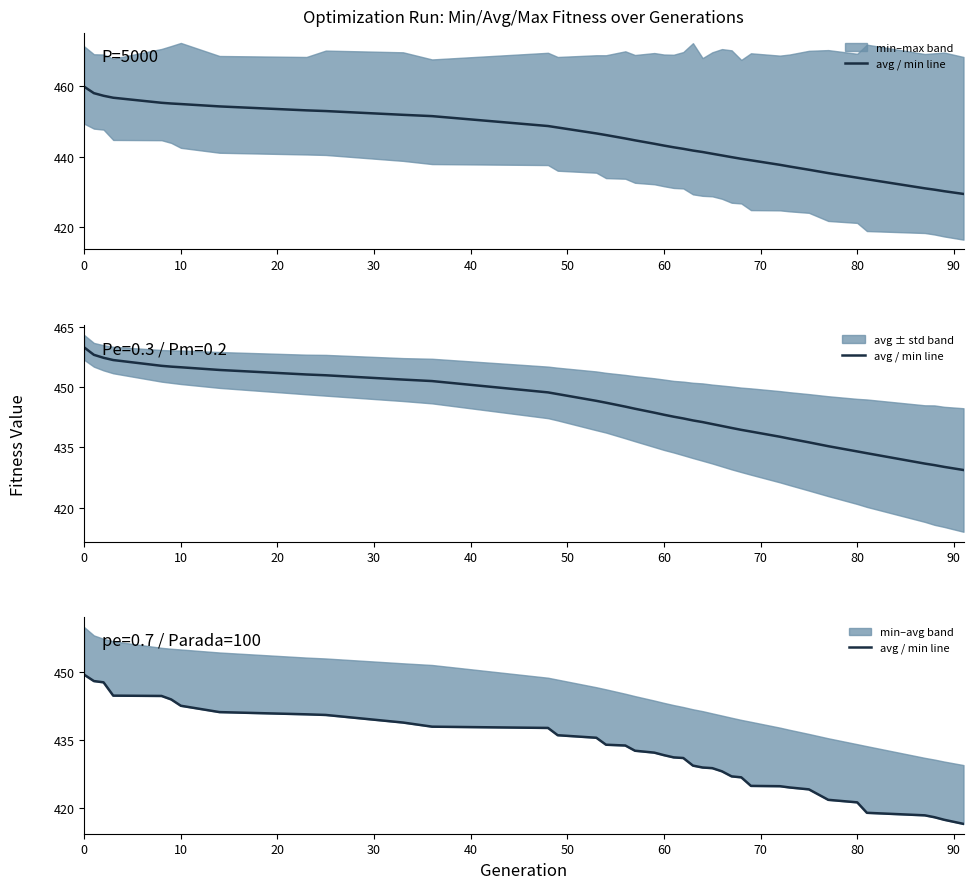

The chart shows a value of 710.5 at 17. True or false?

False